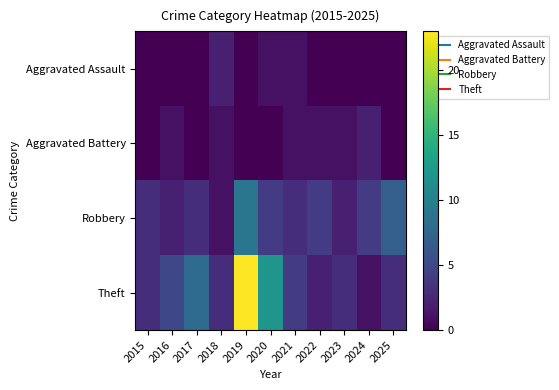

Which label corresponds to the smallest value in the chart?

2015